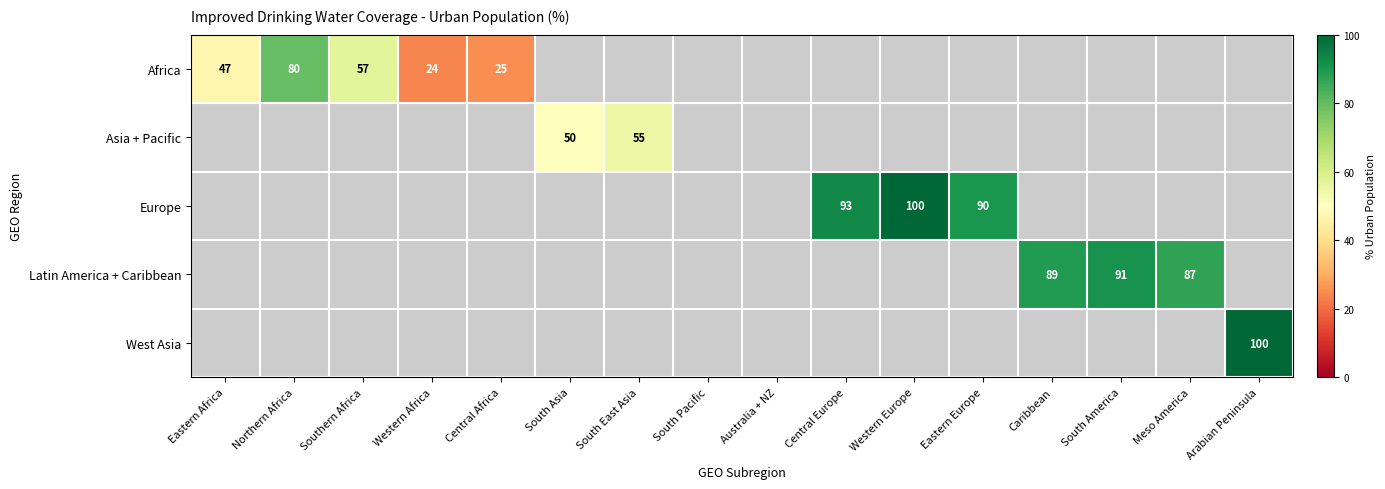

What is the spread (max minus min) of values at Eastern Europe?

90